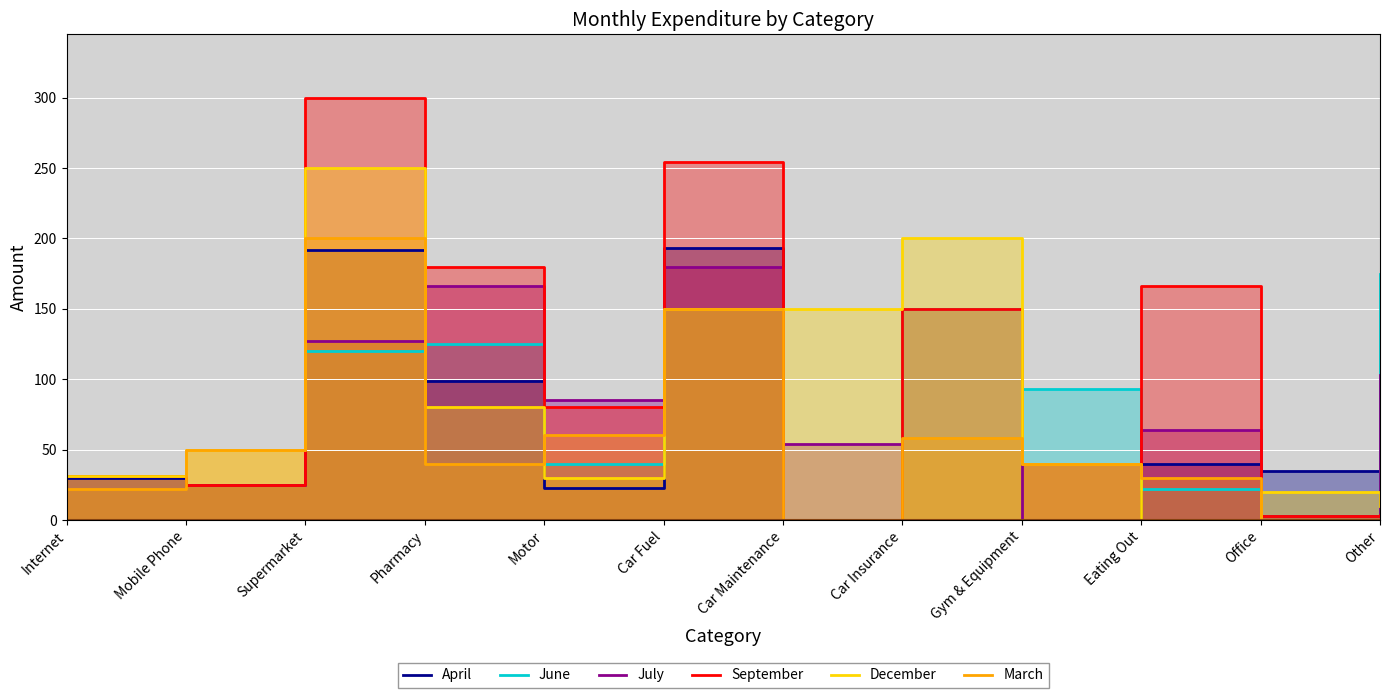

True or false: July has more than 0 points higher than both neighbors.

True